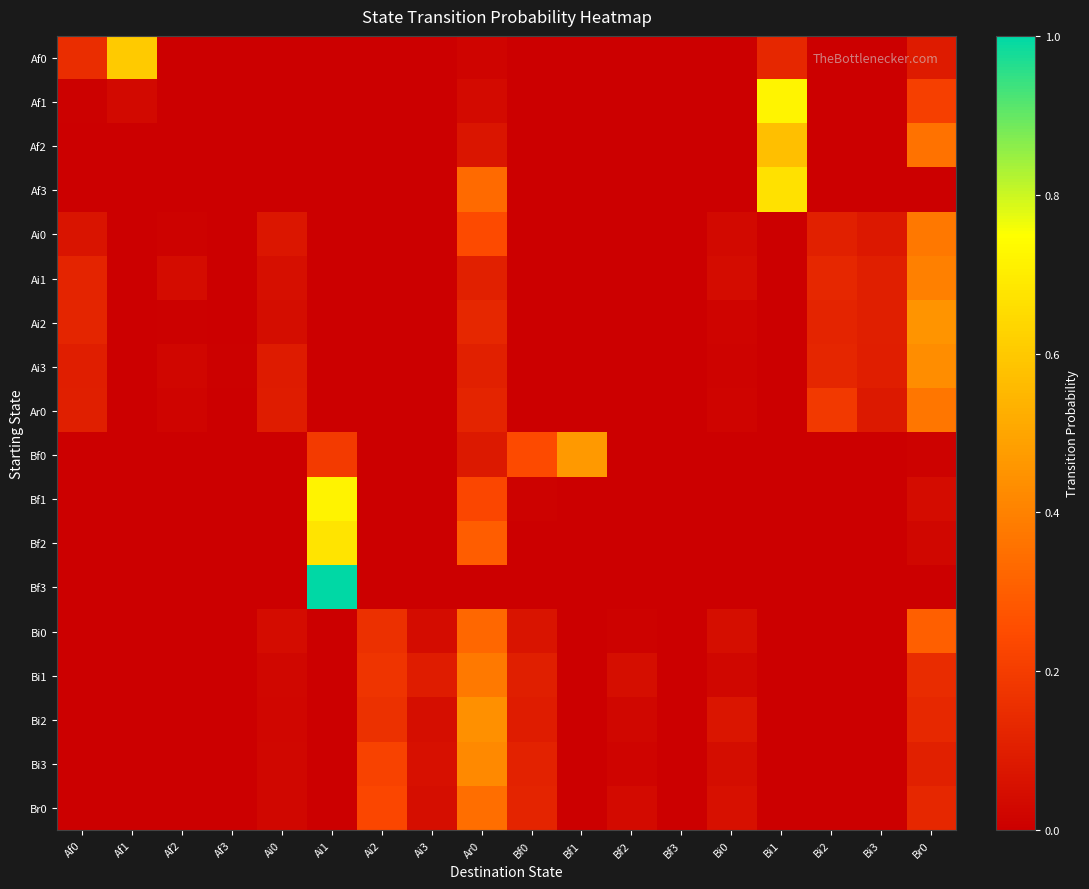

Reading left to right, list all the values displayed in this chart.

Af0: Af0=0.2	Af1=0.6	Af2=0.0	Af3=0.0	Ai0=0.0	Ai1=0.0	Ai2=0.0	Ai3=0.0	Ar0=0.0	Bf0=0.0	Bf1=0.0	Bf2=0.0	Bf3=0.0	Bi0=0.0	Bi1=0.1	Bi2=0.0	Bi3=0.0	Br0=0.1
Af1: Af0=0.0	Af1=0.0	Af2=0.0	Af3=0.0	Ai0=0.0	Ai1=0.0	Ai2=0.0	Ai3=0.0	Ar0=0.0	Bf0=0.0	Bf1=0.0	Bf2=0.0	Bf3=0.0	Bi0=0.0	Bi1=0.7	Bi2=0.0	Bi3=0.0	Br0=0.2
Af2: Af0=0.0	Af1=0.0	Af2=0.0	Af3=0.0	Ai0=0.0	Ai1=0.0	Ai2=0.0	Ai3=0.0	Ar0=0.1	Bf0=0.0	Bf1=0.0	Bf2=0.0	Bf3=0.0	Bi0=0.0	Bi1=0.6	Bi2=0.0	Bi3=0.0	Br0=0.4
Af3: Af0=0.0	Af1=0.0	Af2=0.0	Af3=0.0	Ai0=0.0	Ai1=0.0	Ai2=0.0	Ai3=0.0	Ar0=0.3	Bf0=0.0	Bf1=0.0	Bf2=0.0	Bf3=0.0	Bi0=0.0	Bi1=0.7	Bi2=0.0	Bi3=0.0	Br0=0.0
Ai0: Af0=0.1	Af1=0.0	Af2=0.0	Af3=0.0	Ai0=0.1	Ai1=0.0	Ai2=0.0	Ai3=0.0	Ar0=0.2	Bf0=0.0	Bf1=0.0	Bf2=0.0	Bf3=0.0	Bi0=0.0	Bi1=0.0	Bi2=0.1	Bi3=0.1	Br0=0.4
Ai1: Af0=0.1	Af1=0.0	Af2=0.0	Af3=0.0	Ai0=0.1	Ai1=0.0	Ai2=0.0	Ai3=0.0	Ar0=0.1	Bf0=0.0	Bf1=0.0	Bf2=0.0	Bf3=0.0	Bi0=0.0	Bi1=0.0	Bi2=0.1	Bi3=0.1	Br0=0.4
Ai2: Af0=0.1	Af1=0.0	Af2=0.0	Af3=0.0	Ai0=0.0	Ai1=0.0	Ai2=0.0	Ai3=0.0	Ar0=0.1	Bf0=0.0	Bf1=0.0	Bf2=0.0	Bf3=0.0	Bi0=0.0	Bi1=0.0	Bi2=0.1	Bi3=0.1	Br0=0.4
Ai3: Af0=0.1	Af1=0.0	Af2=0.0	Af3=0.0	Ai0=0.1	Ai1=0.0	Ai2=0.0	Ai3=0.0	Ar0=0.1	Bf0=0.0	Bf1=0.0	Bf2=0.0	Bf3=0.0	Bi0=0.0	Bi1=0.0	Bi2=0.1	Bi3=0.1	Br0=0.4
Ar0: Af0=0.1	Af1=0.0	Af2=0.0	Af3=0.0	Ai0=0.1	Ai1=0.0	Ai2=0.0	Ai3=0.0	Ar0=0.1	Bf0=0.0	Bf1=0.0	Bf2=0.0	Bf3=0.0	Bi0=0.0	Bi1=0.0	Bi2=0.2	Bi3=0.1	Br0=0.4
Bf0: Af0=0.0	Af1=0.0	Af2=0.0	Af3=0.0	Ai0=0.0	Ai1=0.2	Ai2=0.0	Ai3=0.0	Ar0=0.1	Bf0=0.2	Bf1=0.5	Bf2=0.0	Bf3=0.0	Bi0=0.0	Bi1=0.0	Bi2=0.0	Bi3=0.0	Br0=0.0
Bf1: Af0=0.0	Af1=0.0	Af2=0.0	Af3=0.0	Ai0=0.0	Ai1=0.7	Ai2=0.0	Ai3=0.0	Ar0=0.2	Bf0=0.0	Bf1=0.0	Bf2=0.0	Bf3=0.0	Bi0=0.0	Bi1=0.0	Bi2=0.0	Bi3=0.0	Br0=0.0
Bf2: Af0=0.0	Af1=0.0	Af2=0.0	Af3=0.0	Ai0=0.0	Ai1=0.7	Ai2=0.0	Ai3=0.0	Ar0=0.3	Bf0=0.0	Bf1=0.0	Bf2=0.0	Bf3=0.0	Bi0=0.0	Bi1=0.0	Bi2=0.0	Bi3=0.0	Br0=0.0
Bf3: Af0=0.0	Af1=0.0	Af2=0.0	Af3=0.0	Ai0=0.0	Ai1=1.0	Ai2=0.0	Ai3=0.0	Ar0=0.0	Bf0=0.0	Bf1=0.0	Bf2=0.0	Bf3=0.0	Bi0=0.0	Bi1=0.0	Bi2=0.0	Bi3=0.0	Br0=0.0
Bi0: Af0=0.0	Af1=0.0	Af2=0.0	Af3=0.0	Ai0=0.0	Ai1=0.0	Ai2=0.2	Ai3=0.0	Ar0=0.3	Bf0=0.1	Bf1=0.0	Bf2=0.0	Bf3=0.0	Bi0=0.1	Bi1=0.0	Bi2=0.0	Bi3=0.0	Br0=0.3
Bi1: Af0=0.0	Af1=0.0	Af2=0.0	Af3=0.0	Ai0=0.0	Ai1=0.0	Ai2=0.2	Ai3=0.1	Ar0=0.4	Bf0=0.1	Bf1=0.0	Bf2=0.1	Bf3=0.0	Bi0=0.0	Bi1=0.0	Bi2=0.0	Bi3=0.0	Br0=0.1
Bi2: Af0=0.0	Af1=0.0	Af2=0.0	Af3=0.0	Ai0=0.0	Ai1=0.0	Ai2=0.2	Ai3=0.0	Ar0=0.4	Bf0=0.1	Bf1=0.0	Bf2=0.0	Bf3=0.0	Bi0=0.1	Bi1=0.0	Bi2=0.0	Bi3=0.0	Br0=0.1
Bi3: Af0=0.0	Af1=0.0	Af2=0.0	Af3=0.0	Ai0=0.0	Ai1=0.0	Ai2=0.2	Ai3=0.1	Ar0=0.4	Bf0=0.1	Bf1=0.0	Bf2=0.0	Bf3=0.0	Bi0=0.0	Bi1=0.0	Bi2=0.0	Bi3=0.0	Br0=0.1
Br0: Af0=0.0	Af1=0.0	Af2=0.0	Af3=0.0	Ai0=0.0	Ai1=0.0	Ai2=0.2	Ai3=0.0	Ar0=0.3	Bf0=0.1	Bf1=0.0	Bf2=0.0	Bf3=0.0	Bi0=0.1	Bi1=0.0	Bi2=0.0	Bi3=0.0	Br0=0.1